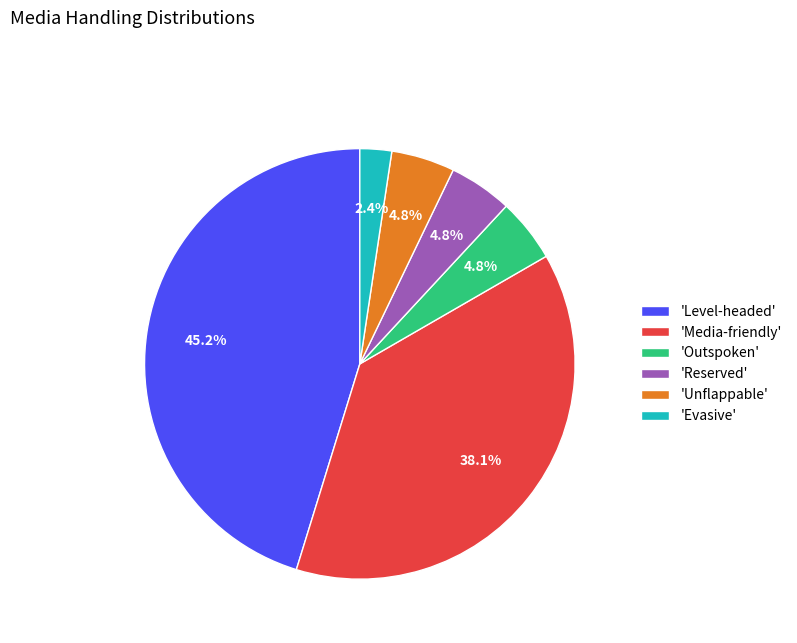

What percentage is NOT represented by 'Reserved'?

95.2%